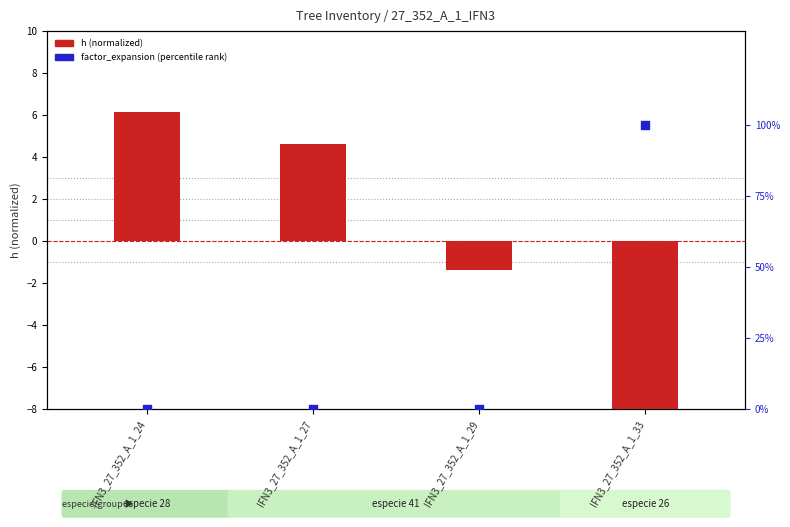

Between IFN3_27_352_A_1_27 and IFN3_27_352_A_1_29, which is larger?

IFN3_27_352_A_1_27